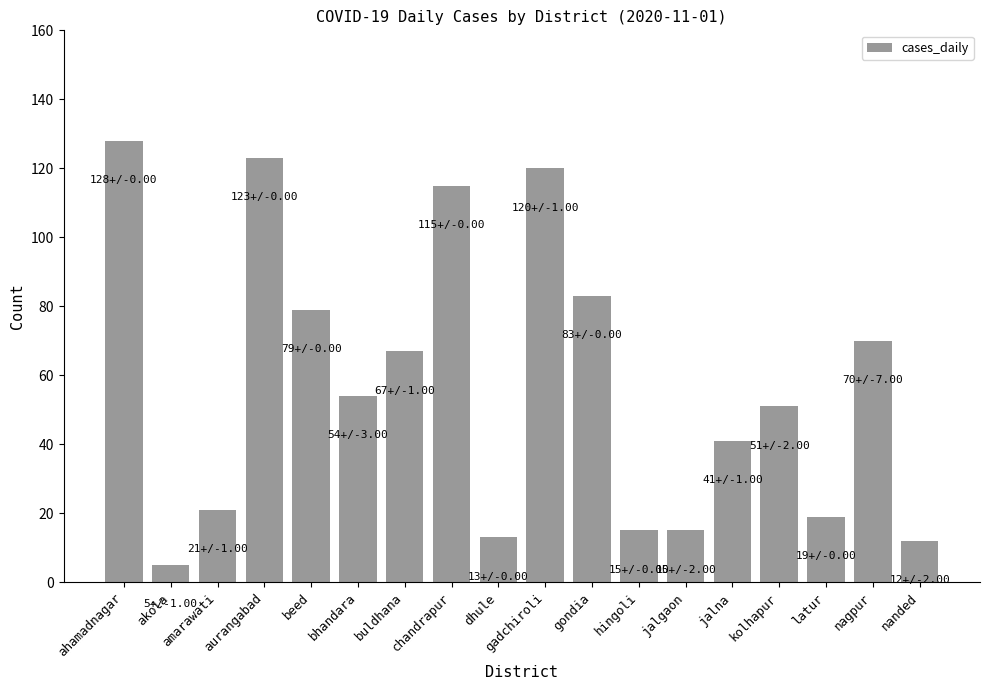

Reading right to left, transcribe all the data shown in this chart.

nanded=12	nagpur=70	latur=19	kolhapur=51	jalna=41	jalgaon=15	hingoli=15	gondia=83	gadchiroli=120	dhule=13	chandrapur=115	buldhana=67	bhandara=54	beed=79	aurangabad=123	amarawati=21	akola=5	ahamadnagar=128